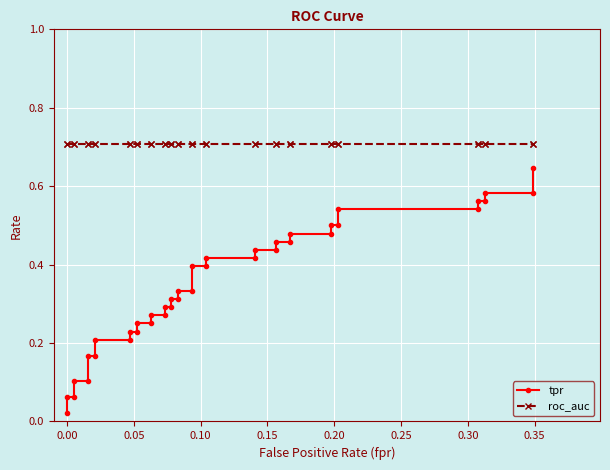

How many lines are shown in the chart?

2